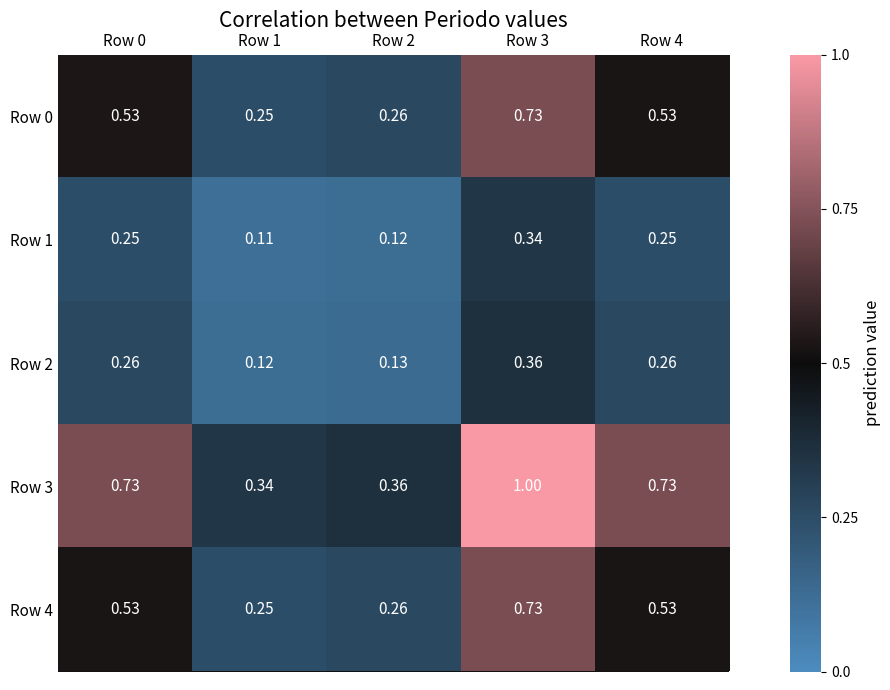

Is the value of Row 3 at Row 3 greater than the value of Row 0 at Row 0?

Yes